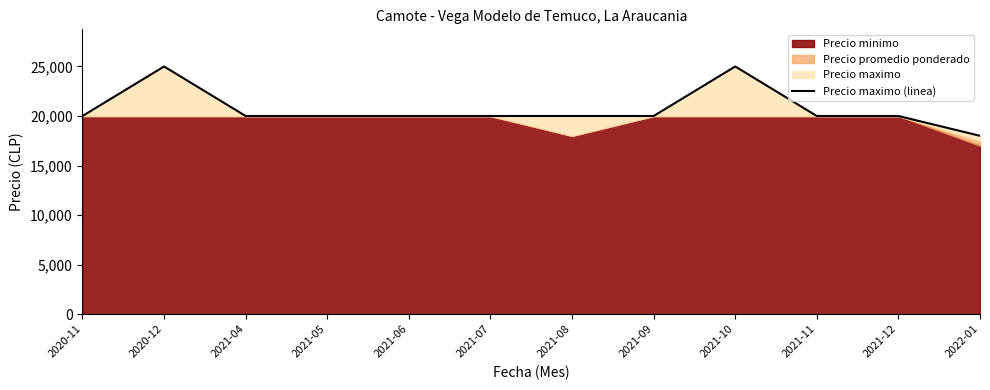

What is the label of the 7th point from the right?

2021-07